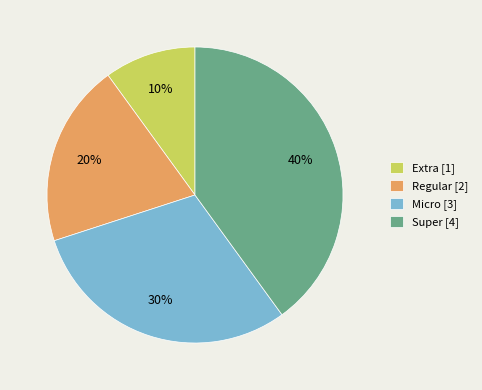

Is there a majority slice in this chart?

No